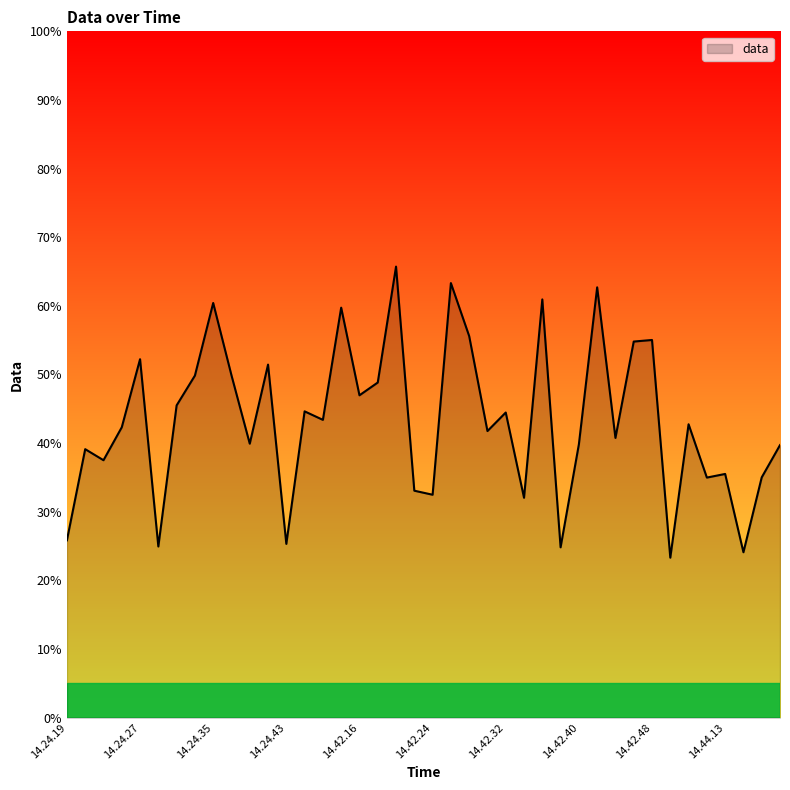

What is the smallest value displayed?

23.3